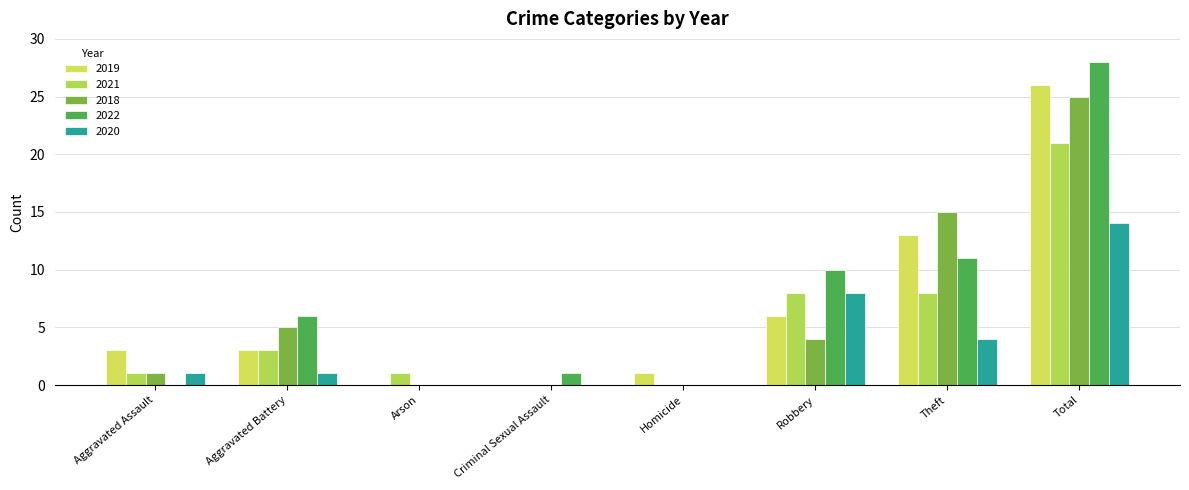

Which series has the largest total across all categories?

2022